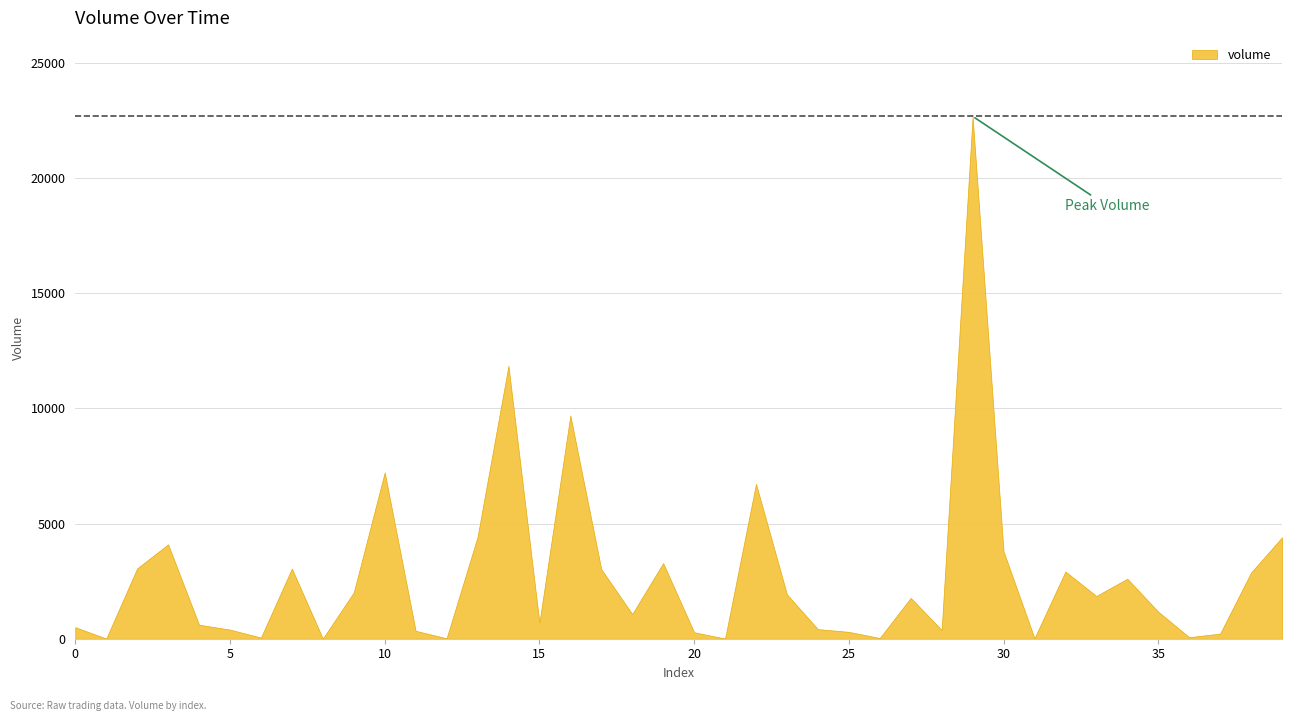

Is it true that the value at 33 is 1855.5?

True